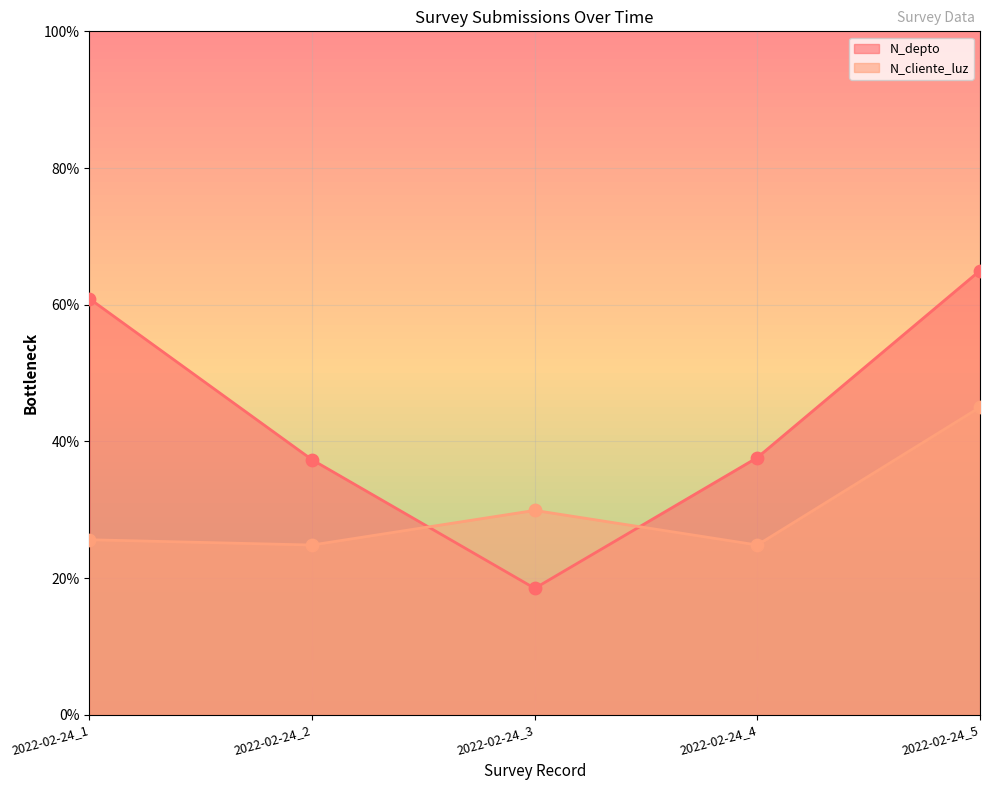

What is the total value across all series at 2022-02-24_5?

110.0